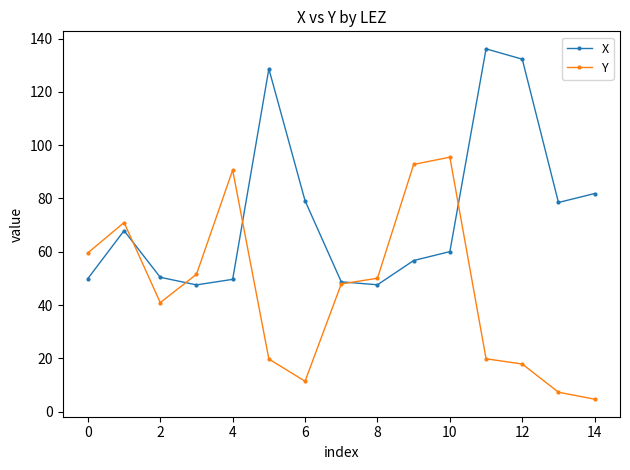

True or false: X and Y cross at least once.

True